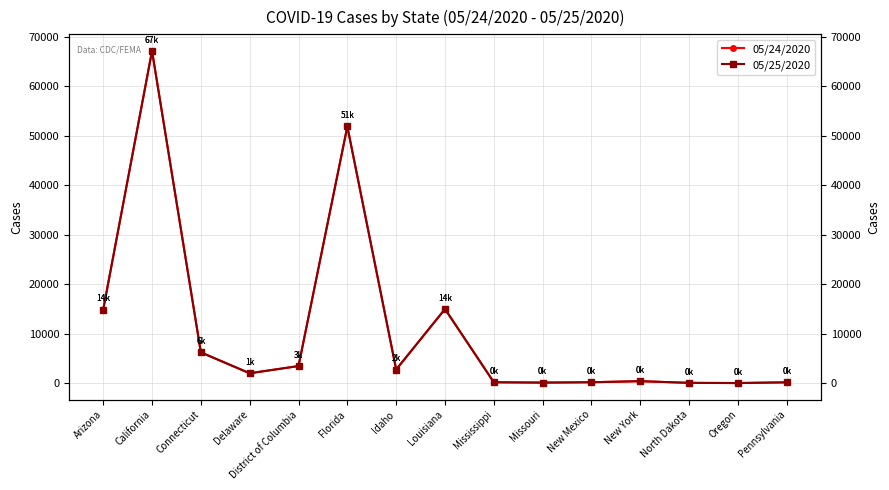

At which category is the sum across all series the highest?

California